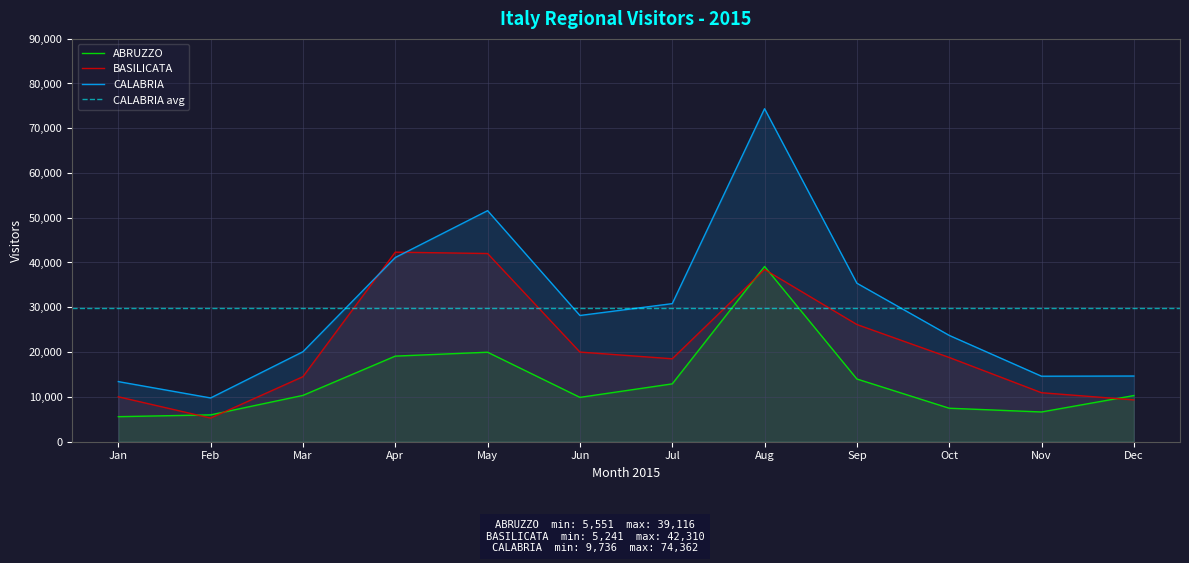

What is the value of the BASILICATA point at the 4th from the left?

42310